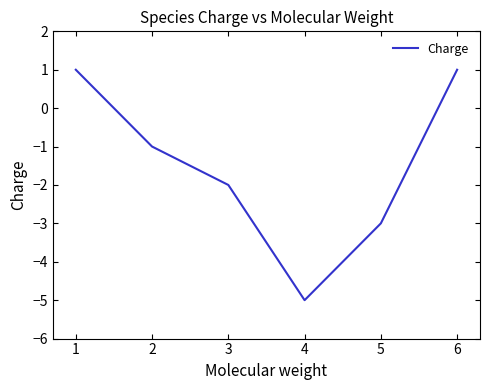

Does the chart display data point markers on the line(s)?

No